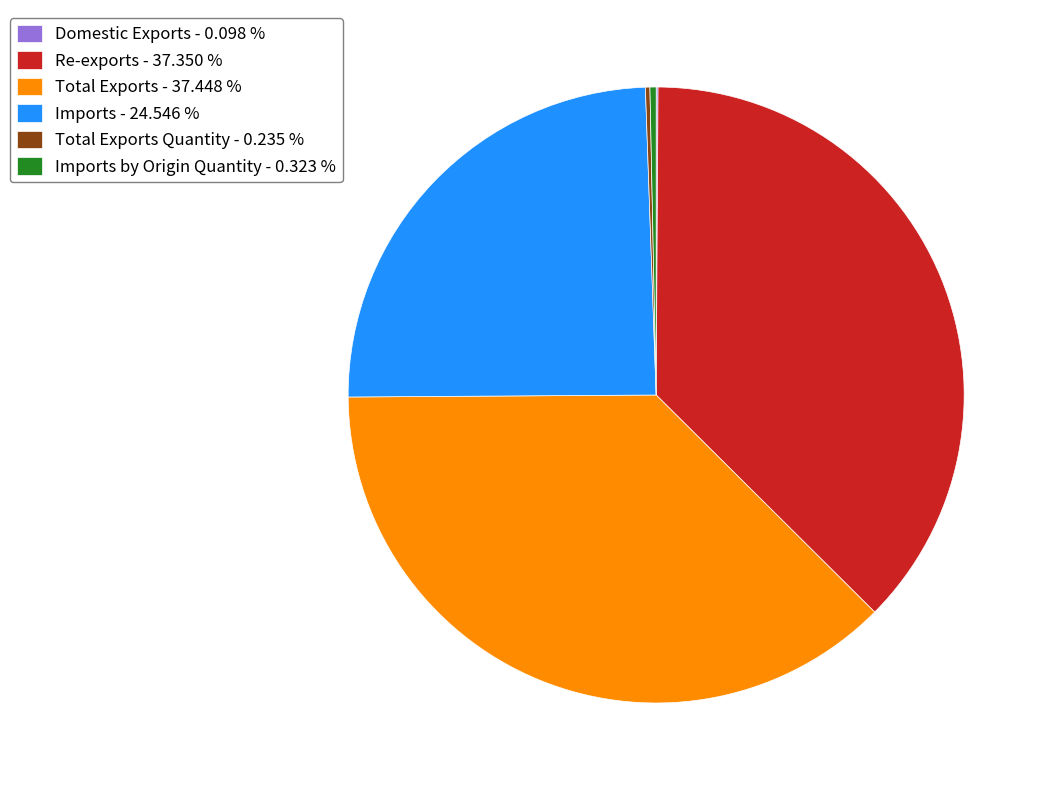

Does Imports - 24.546 % represent more than half of the total?

No